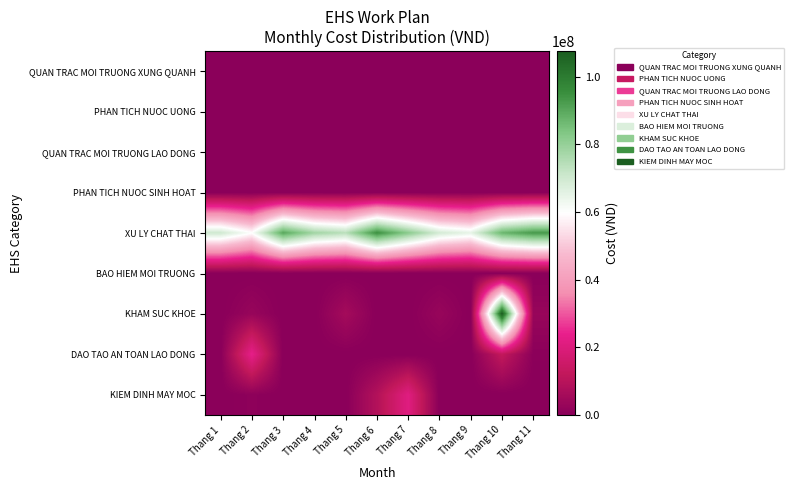

Reading right to left, transcribe all the data shown in this chart.

QUAN TRAC MOI TRUONG XUNG QUANH: Thang 11=0	Thang 10=0	Thang 9=0	Thang 8=0	Thang 7=0	Thang 6=0	Thang 5=0	Thang 4=0	Thang 3=0	Thang 2=0	Thang 1=0
PHAN TICH NUOC UONG: Thang 11=0	Thang 10=0	Thang 9=0	Thang 8=0	Thang 7=0	Thang 6=0	Thang 5=0	Thang 4=0	Thang 3=0	Thang 2=0	Thang 1=0
QUAN TRAC MOI TRUONG LAO DONG: Thang 11=0	Thang 10=0	Thang 9=0	Thang 8=0	Thang 7=0	Thang 6=0	Thang 5=0	Thang 4=0	Thang 3=0	Thang 2=0	Thang 1=0
PHAN TICH NUOC SINH HOAT: Thang 11=0	Thang 10=0	Thang 9=0	Thang 8=0	Thang 7=0	Thang 6=0	Thang 5=0	Thang 4=0	Thang 3=0	Thang 2=0	Thang 1=0
XU LY CHAT THAI: Thang 11=93000000	Thang 10=87000000	Thang 9=65000000	Thang 8=69000000	Thang 7=82000000	Thang 6=95000000	Thang 5=74000000	Thang 4=78000000	Thang 3=90000000	Thang 2=60000000	Thang 1=70000000
BAO HIEM MOI TRUONG: Thang 11=0	Thang 10=0	Thang 9=0	Thang 8=0	Thang 7=0	Thang 6=0	Thang 5=0	Thang 4=0	Thang 3=0	Thang 2=0	Thang 1=0
KHAM SUC KHOE: Thang 11=3000000	Thang 10=107590000	Thang 9=0	Thang 8=3000000	Thang 7=0	Thang 6=0	Thang 5=5680000	Thang 4=0	Thang 3=0	Thang 2=3000000	Thang 1=0
DAO TAO AN TOAN LAO DONG: Thang 11=500000	Thang 10=12500000	Thang 9=0	Thang 8=0	Thang 7=0	Thang 6=0	Thang 5=0	Thang 4=0	Thang 3=0	Thang 2=23300000	Thang 1=0
KIEM DINH MAY MOC: Thang 11=0	Thang 10=0	Thang 9=0	Thang 8=0	Thang 7=21200000	Thang 6=9000000	Thang 5=0	Thang 4=0	Thang 3=0	Thang 2=1000000	Thang 1=0